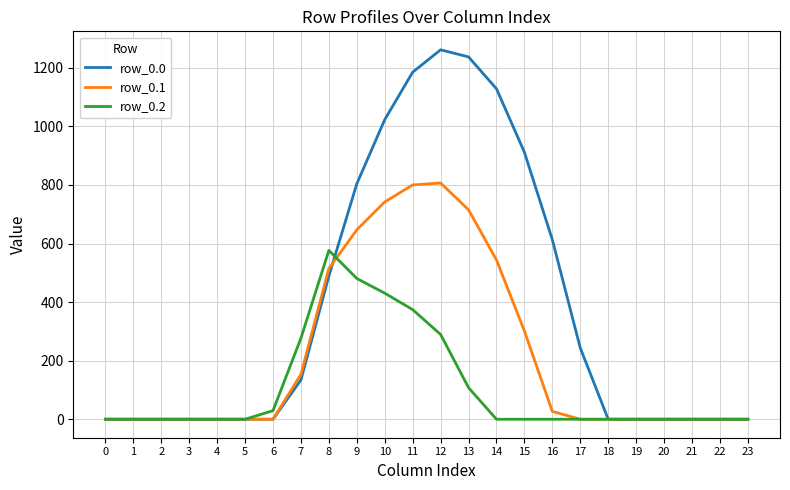

True or false: row_0.0 and row_0.1 cross at least once.

True